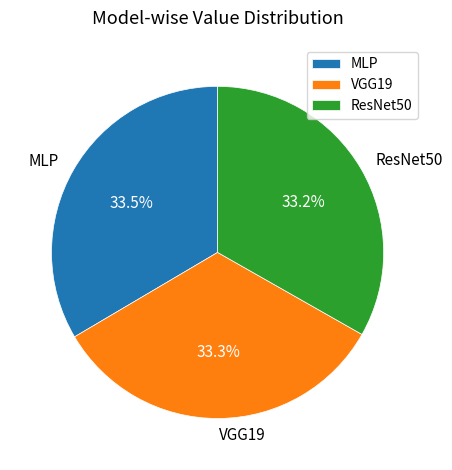

How much of the chart is everything except VGG19?

66.7%